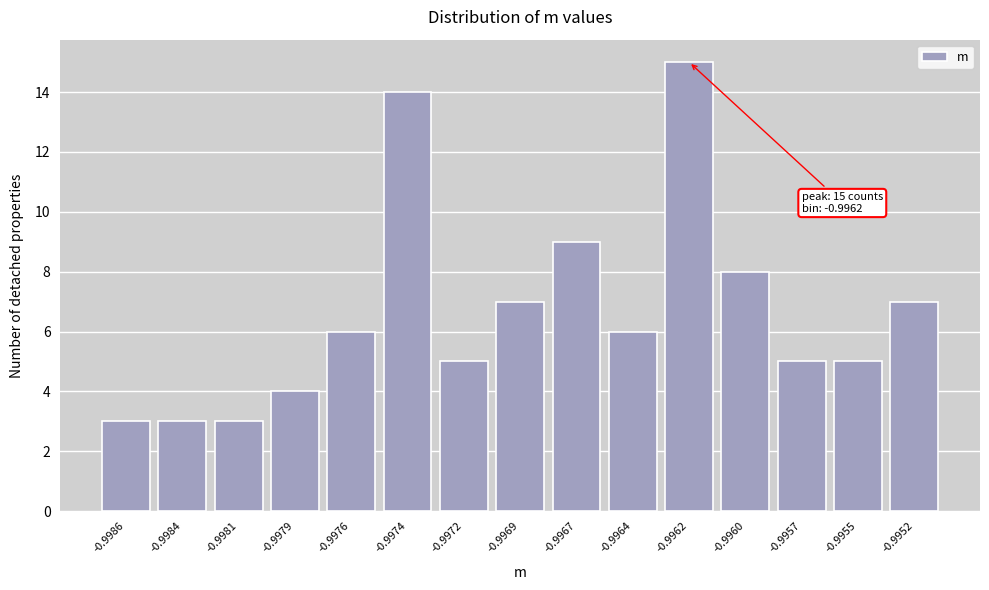

Reading right to left, transcribe all the data shown in this chart.

-0.9952=7	-0.9955=5	-0.9957=5	-0.9960=8	-0.9962=15	-0.9964=6	-0.9967=9	-0.9969=7	-0.9972=5	-0.9974=14	-0.9976=6	-0.9979=4	-0.9981=3	-0.9984=3	-0.9986=3